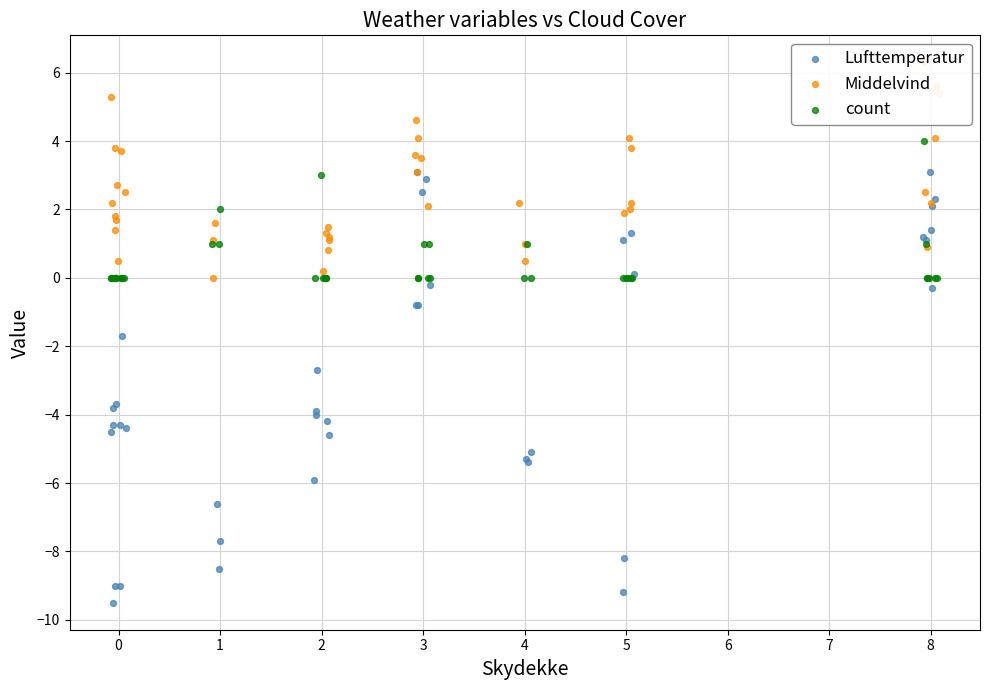

Which series contains the lowest Y value?

Lufttemperatur